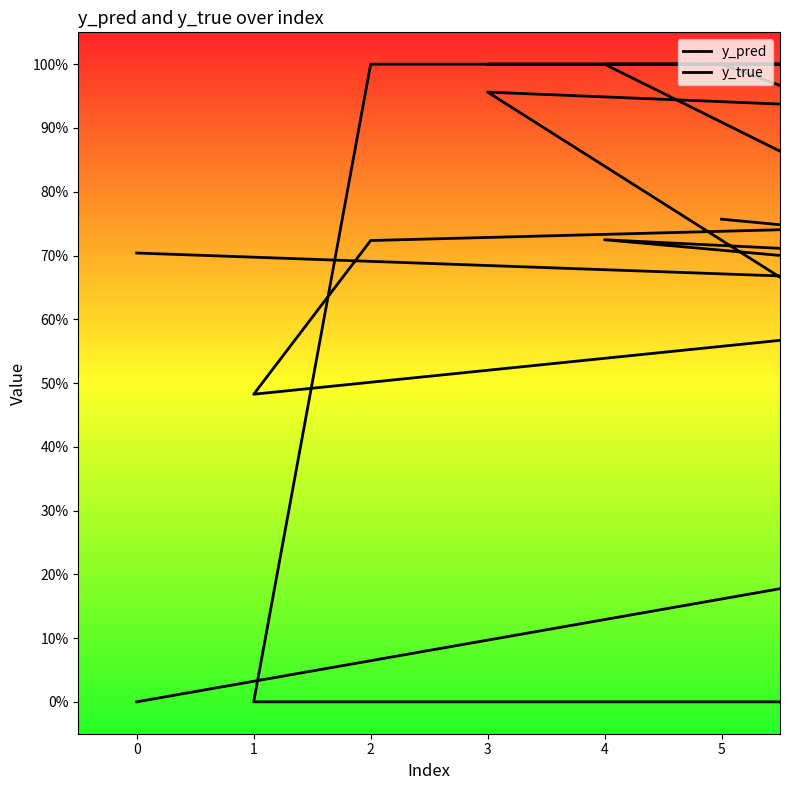

What is the maximum value shown in the chart?

1.0